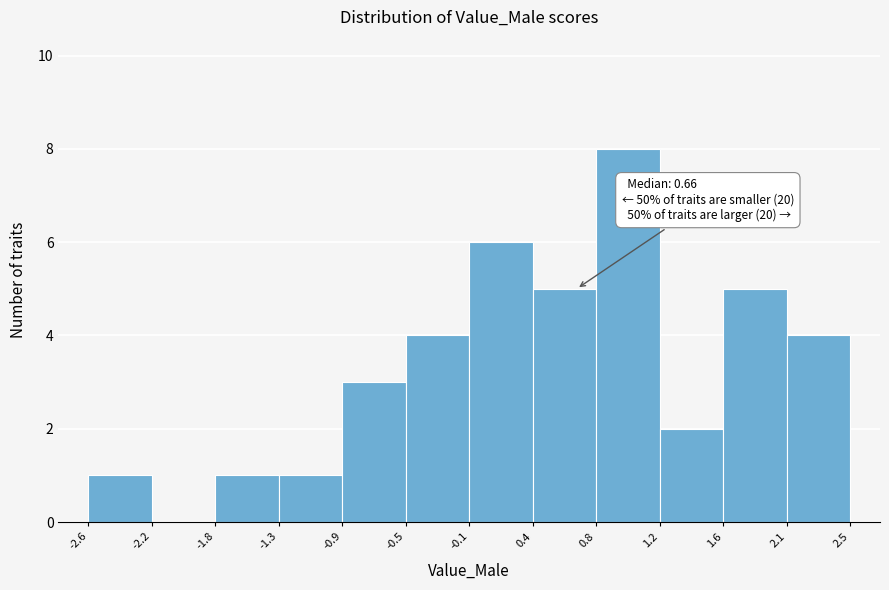

Over which range of the x-axis is the bar tallest?

0.8 to 1.2